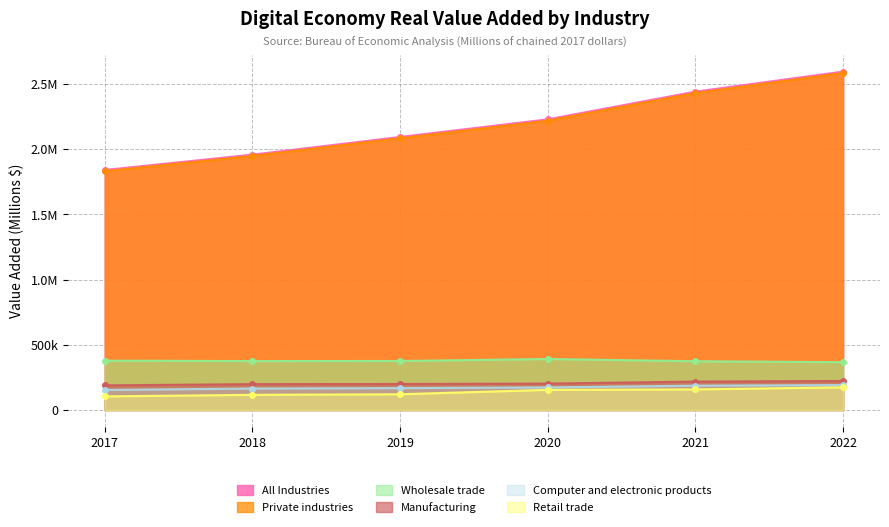

Does the chart have visible grid lines?

Yes